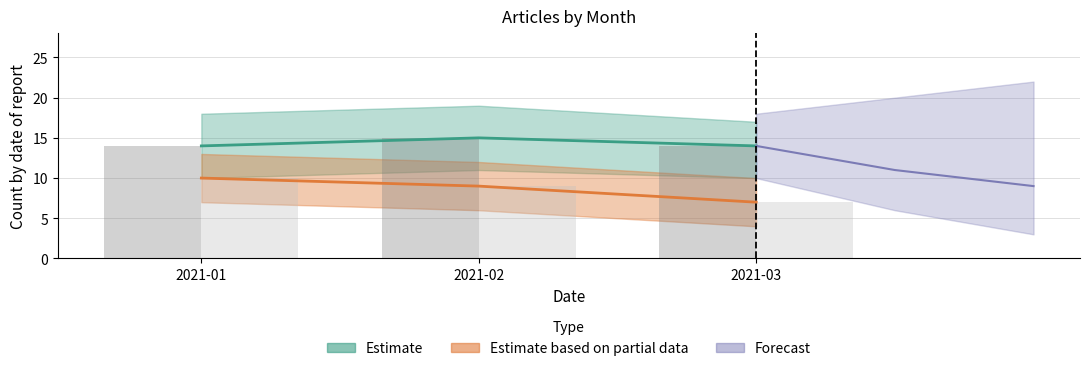

What is the lowest value of the count_per_month series?

14